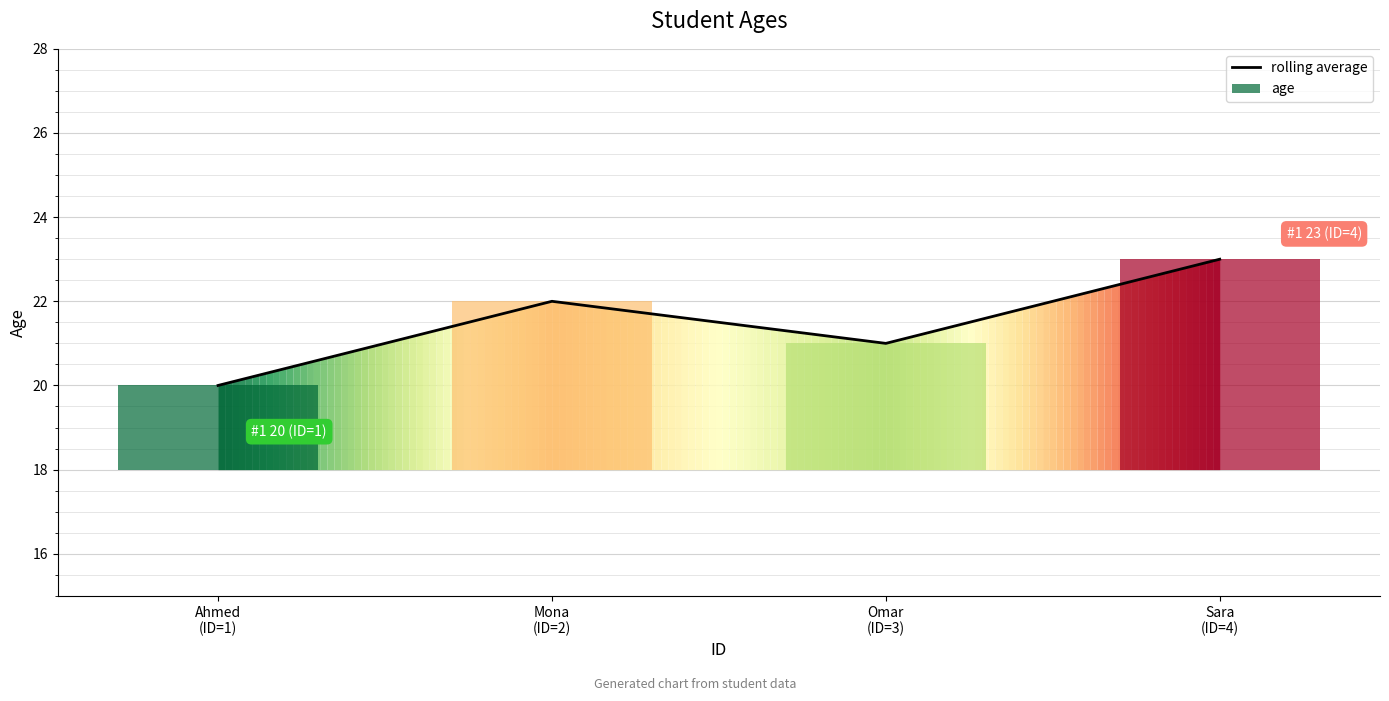

Where does the data first go above 22?

Sara
(ID=4)